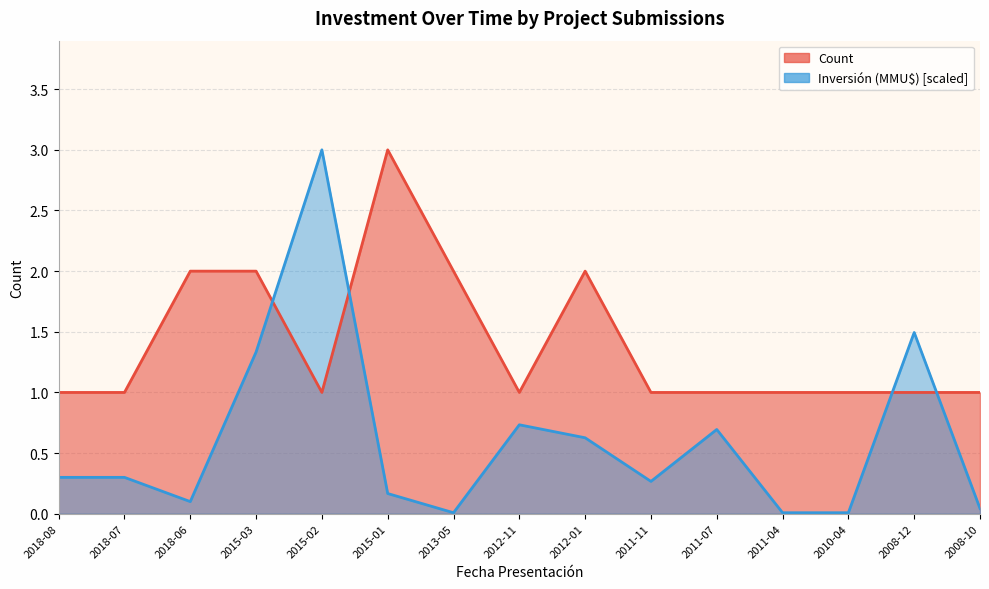

What is the difference between the second highest and minimum values in the Investment series?

1.5